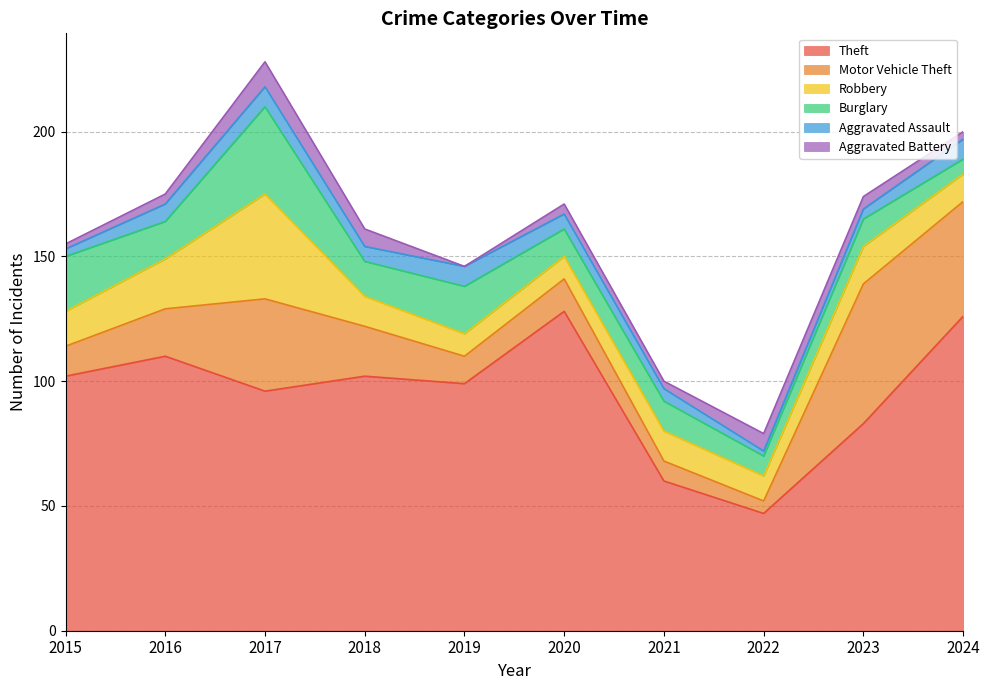

How many values in the Theft series exceed 102?

3